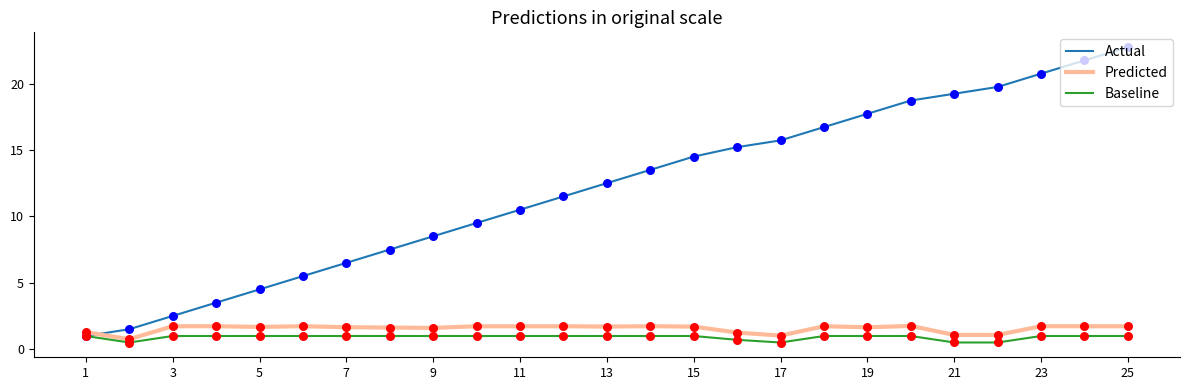

Which series has the largest range (max minus min)?

Actual